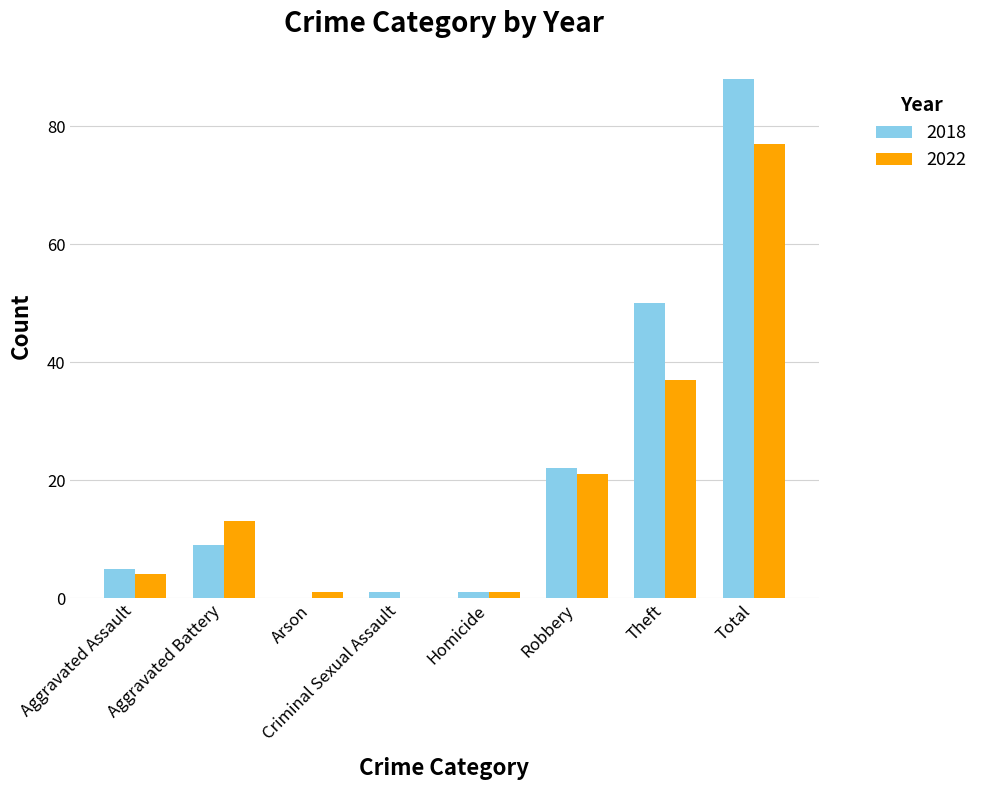

Which category has the highest value across all series?

Total